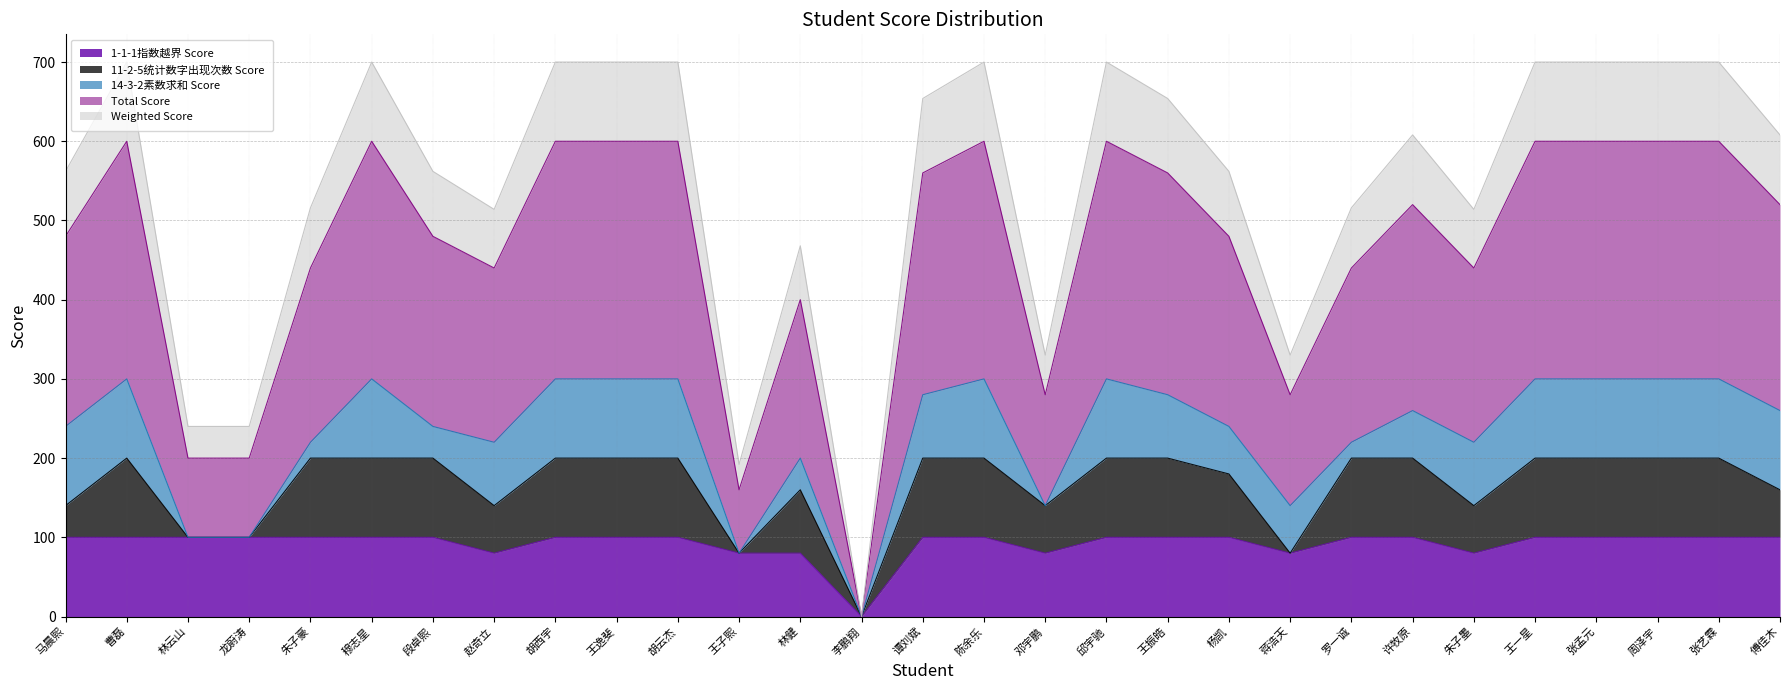

At which label is 1-1-1指数越界 Score closest to 50?

赵奇立